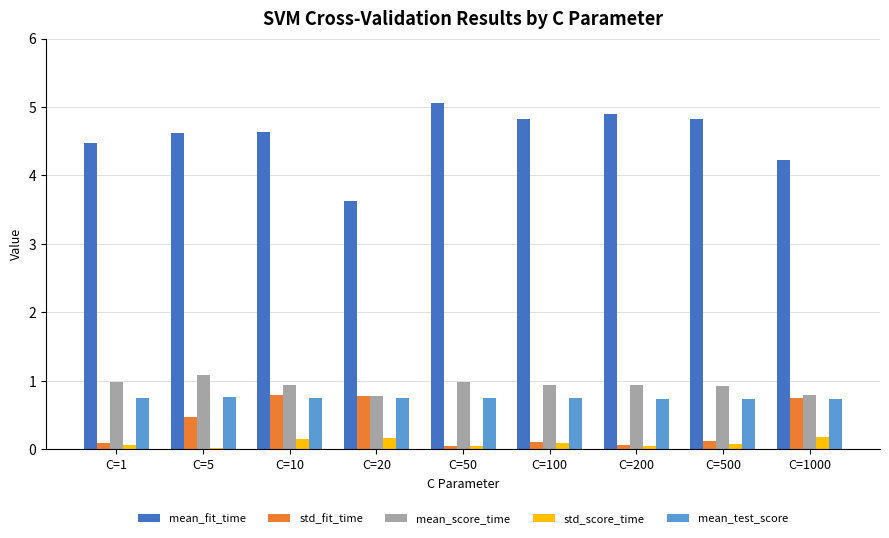

What is the sum of all std_score_time values?

0.9